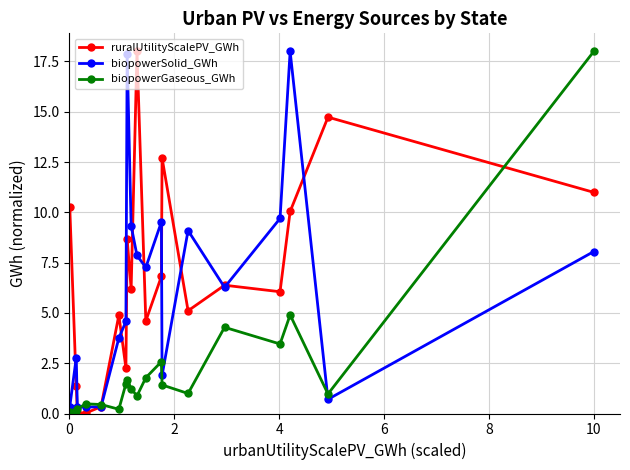

Count the number of data series in this chart.

3